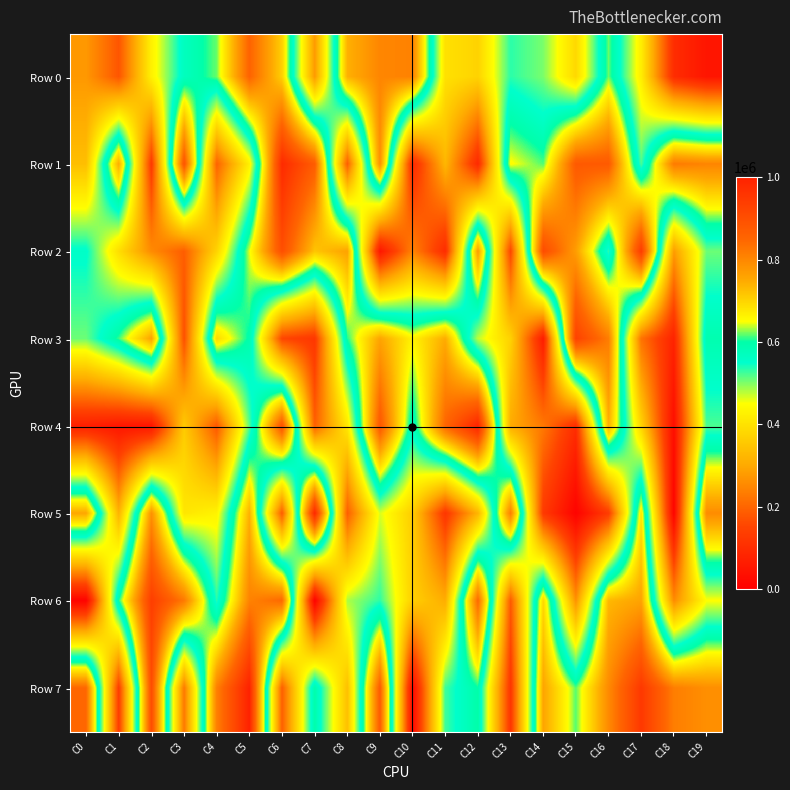

How many data points does each series have?

20